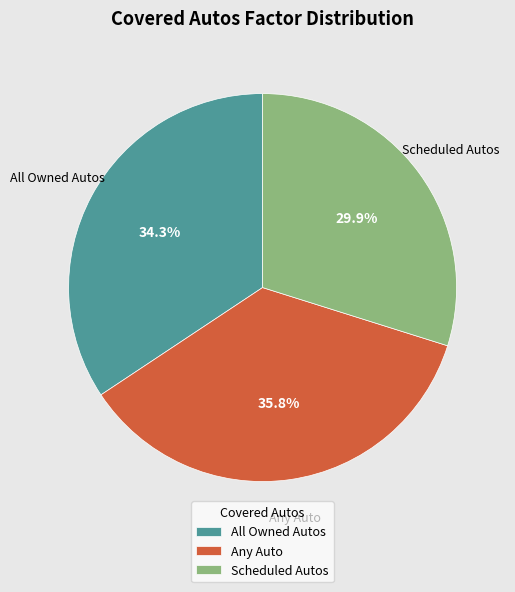

To the nearest percent, what is the combined percentage of Any Auto and Scheduled Autos?

66%